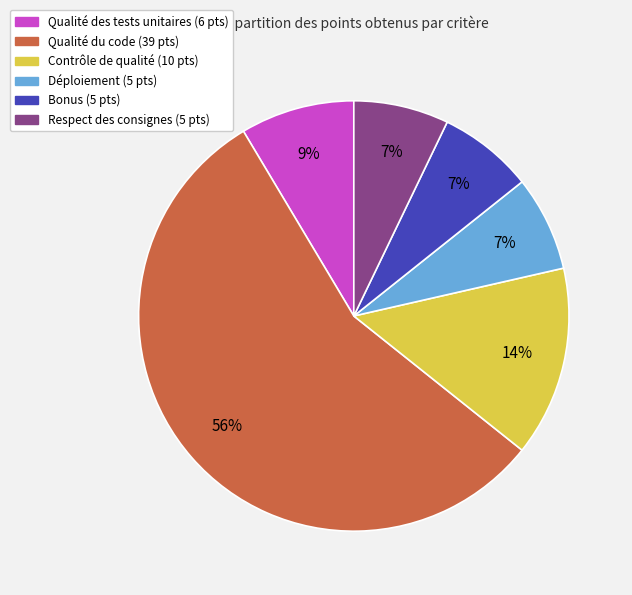

Count the number of slices in the pie.

6